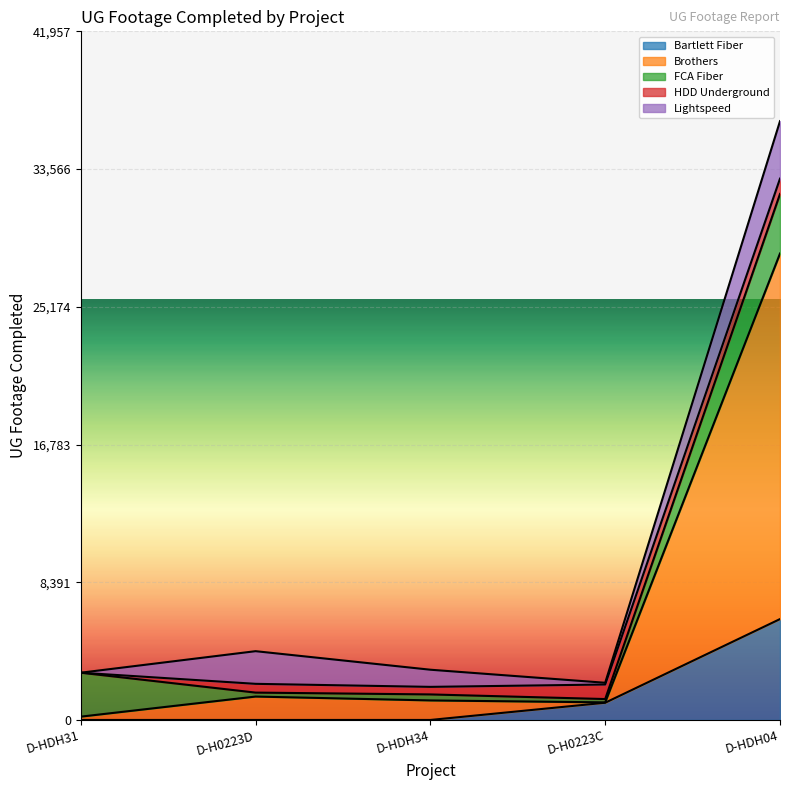

Rank the series at D-H0223C from lowest to highest value.

Brothers, Lightspeed, FCA Fiber, HDD Underground, Bartlett Fiber